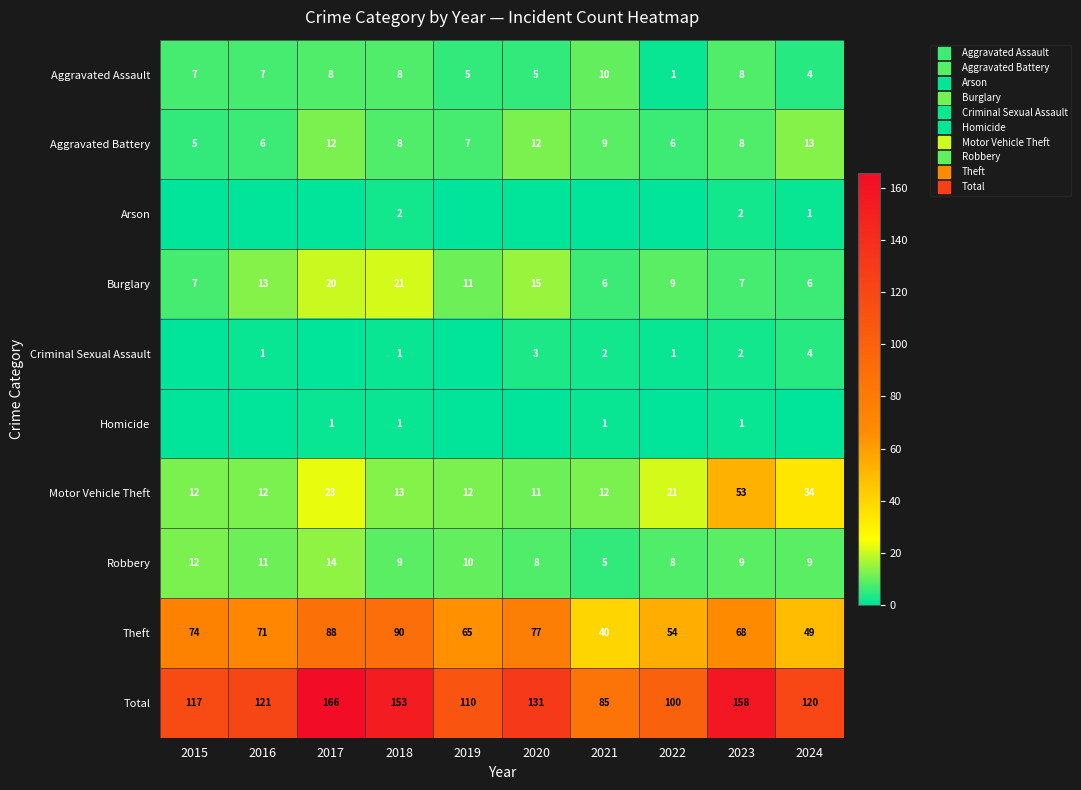

At which label is Aggravated Battery closest to 9?

2021